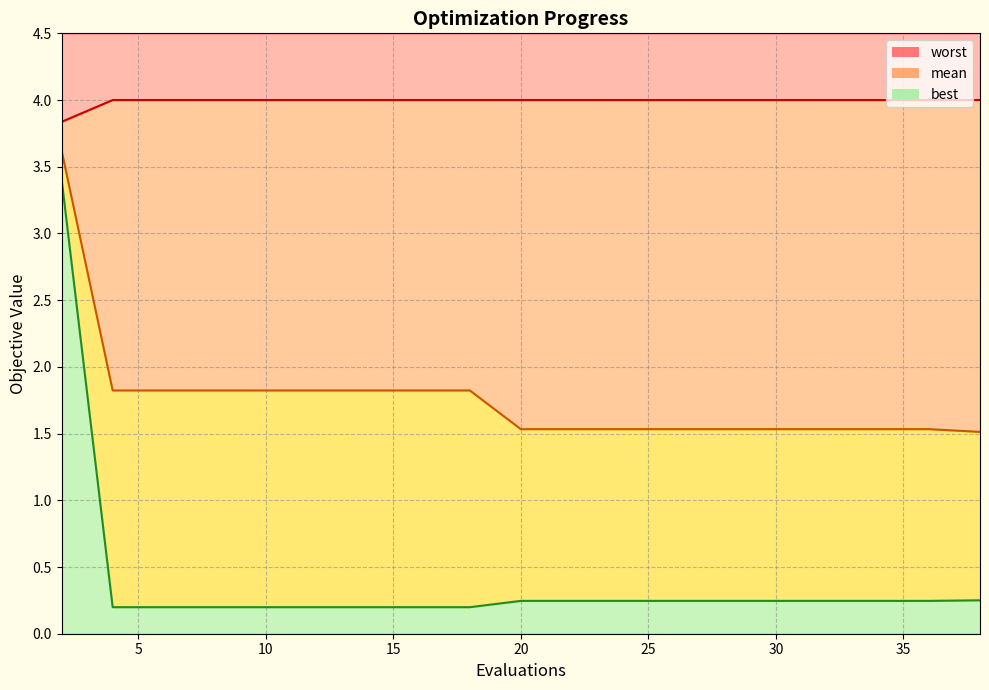

What is the minimum value shown in the chart?

0.2